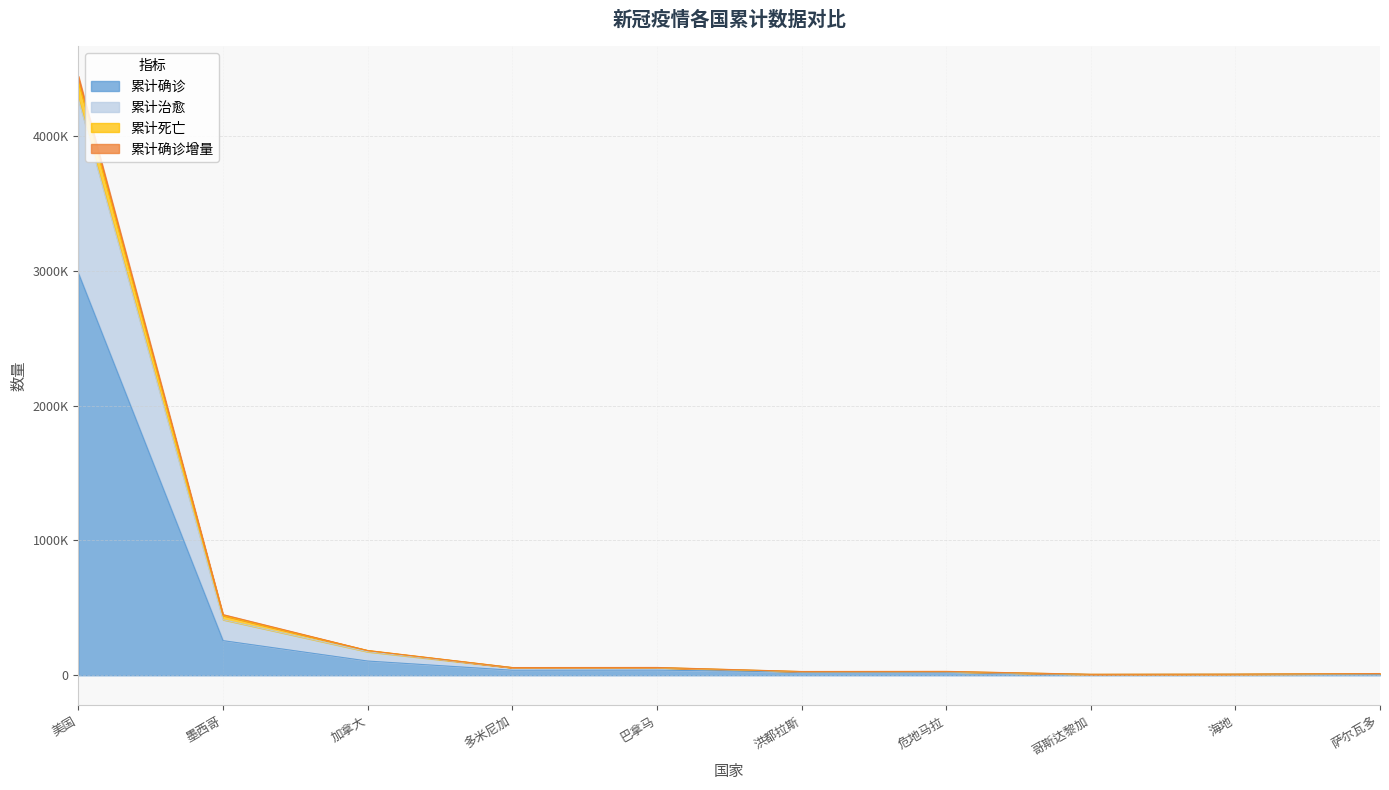

How many series are shown in this chart?

4